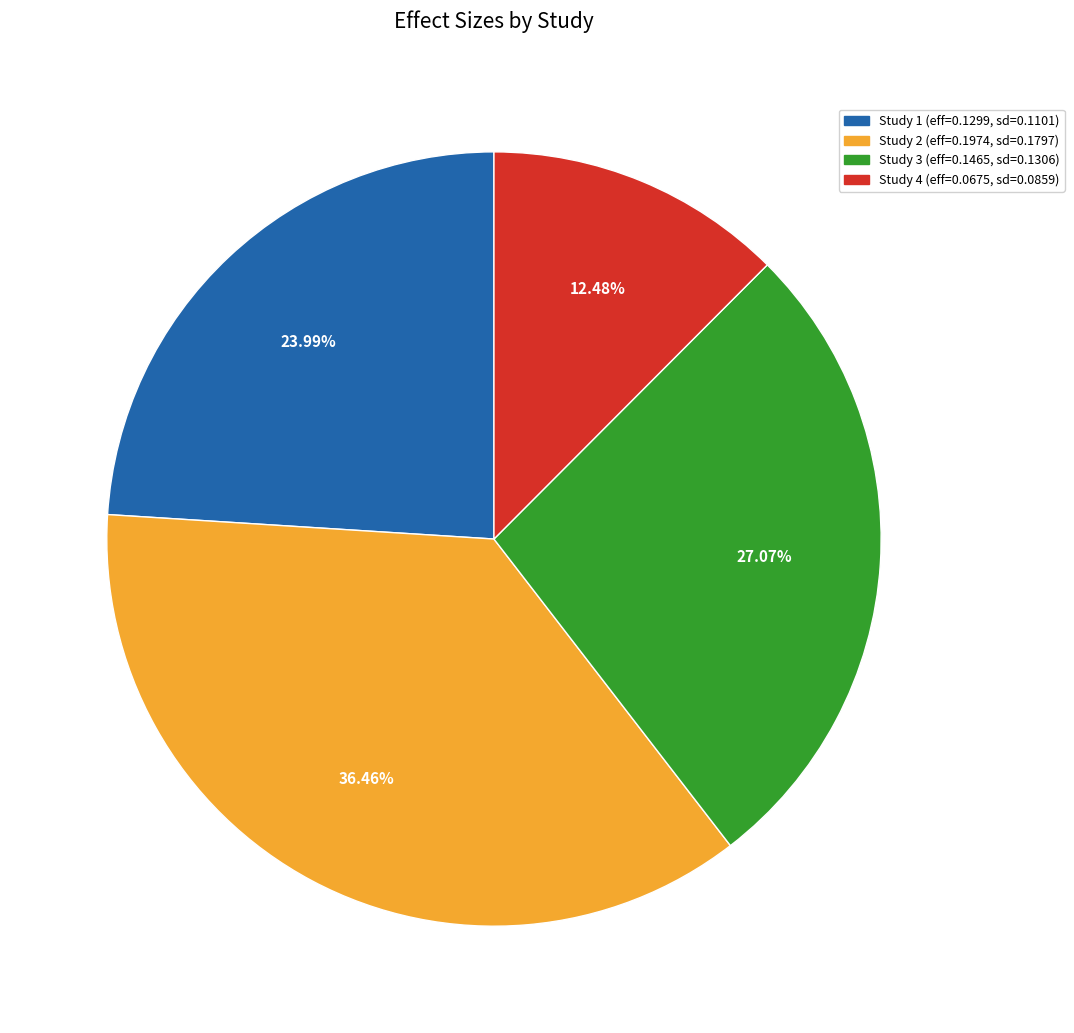

Is there a majority slice in this chart?

No